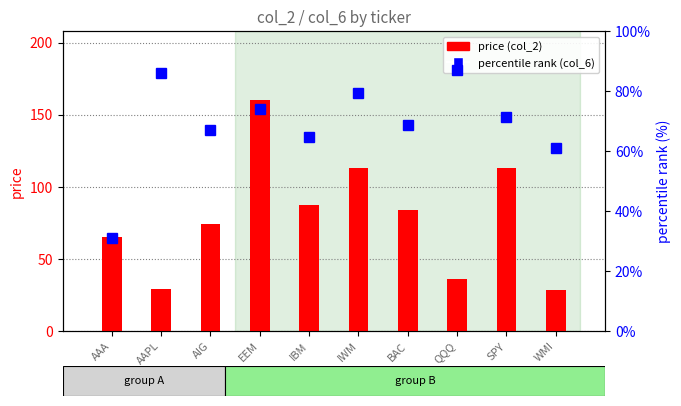

Which series changed the most between EEM and QQQ?

price (col_2)